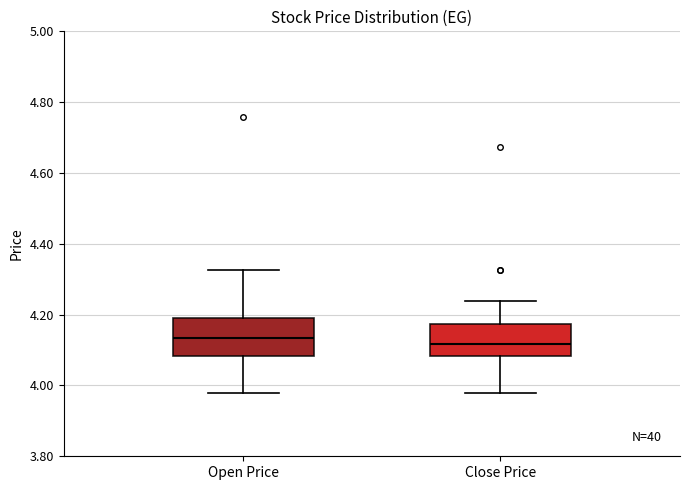

Where does the upper whisker of the box for Open Price end on the y-axis? The values are not printed on the chart, so give them approximately, as read against the axis.

4.32